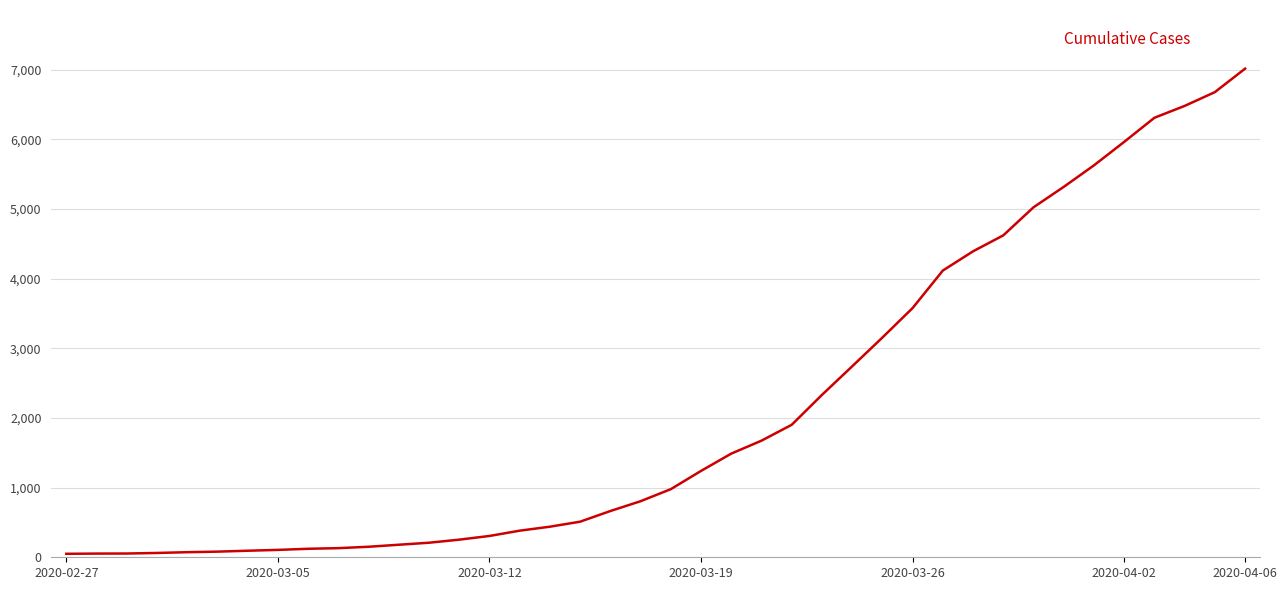

What is the difference between the maximum and minimum values?

6964